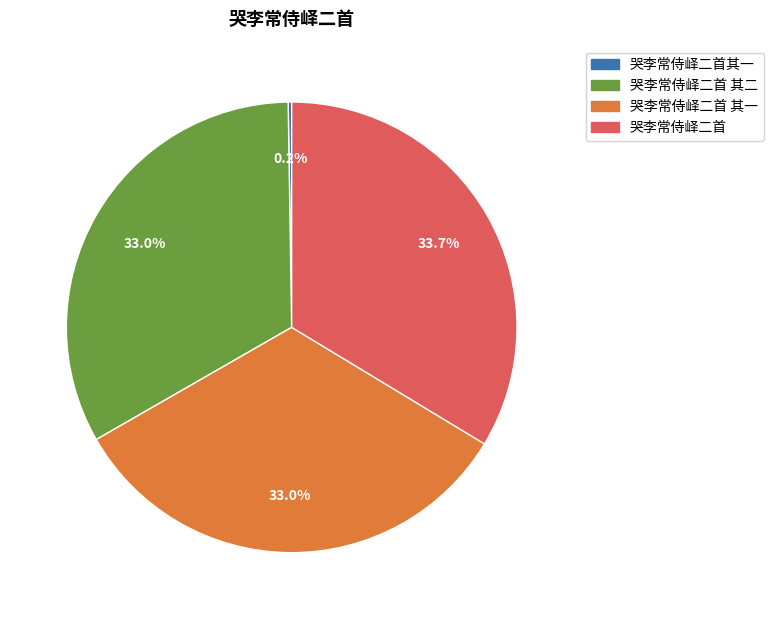

Is there a majority slice in this chart?

No